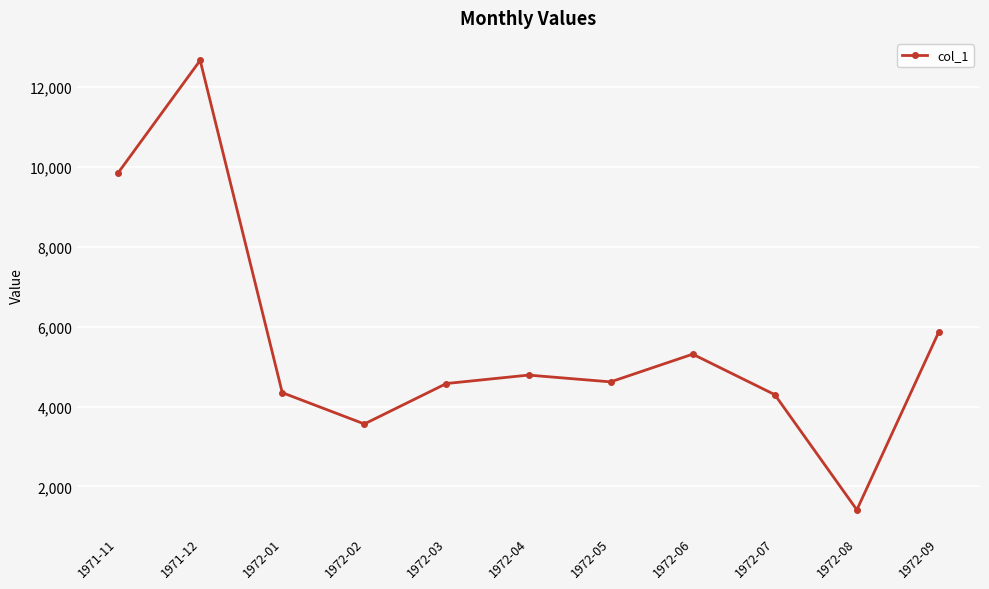

Approximately how many times larger is the value at 1972-04 compared to 1972-07?

1.1